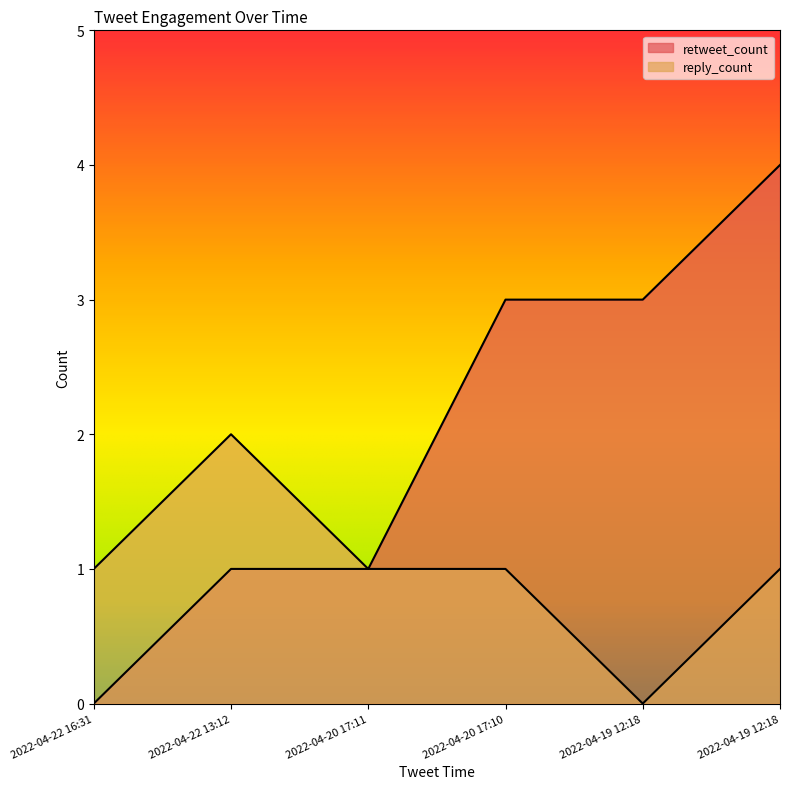

Reading right to left, what are all the values shown in this chart?

retweet_count: 4	3	3	1	1	0
reply_count: 1	0	1	1	2	1